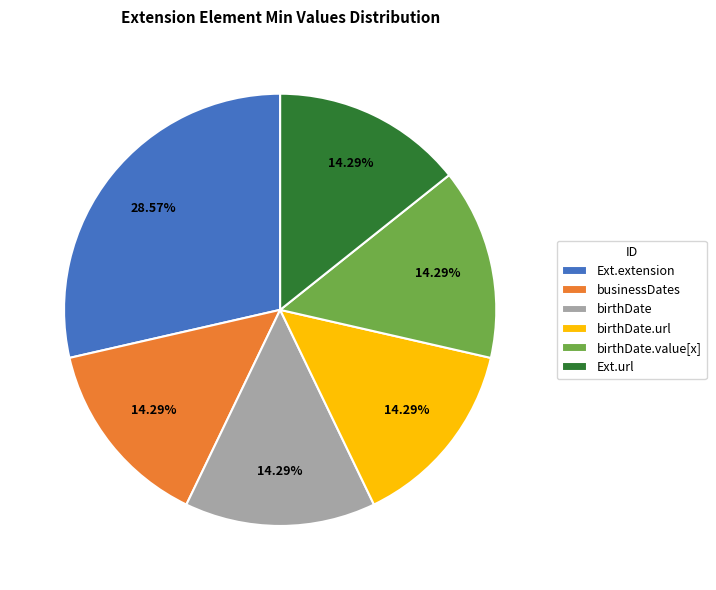

What is the ratio of the value at birthDate.value[x] to the value at birthDate?

1.0